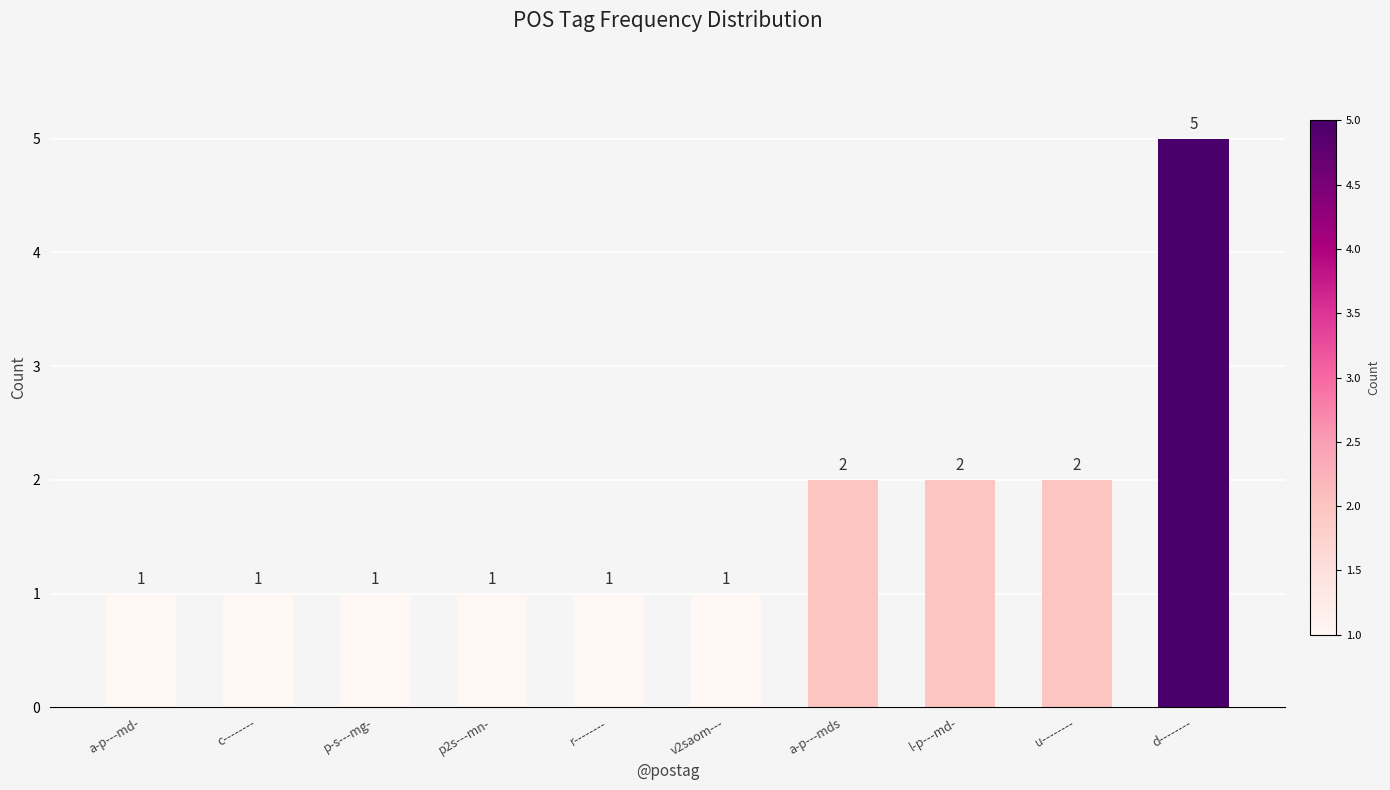

What is the sum of the values at d-------- and a-p---md-?

6